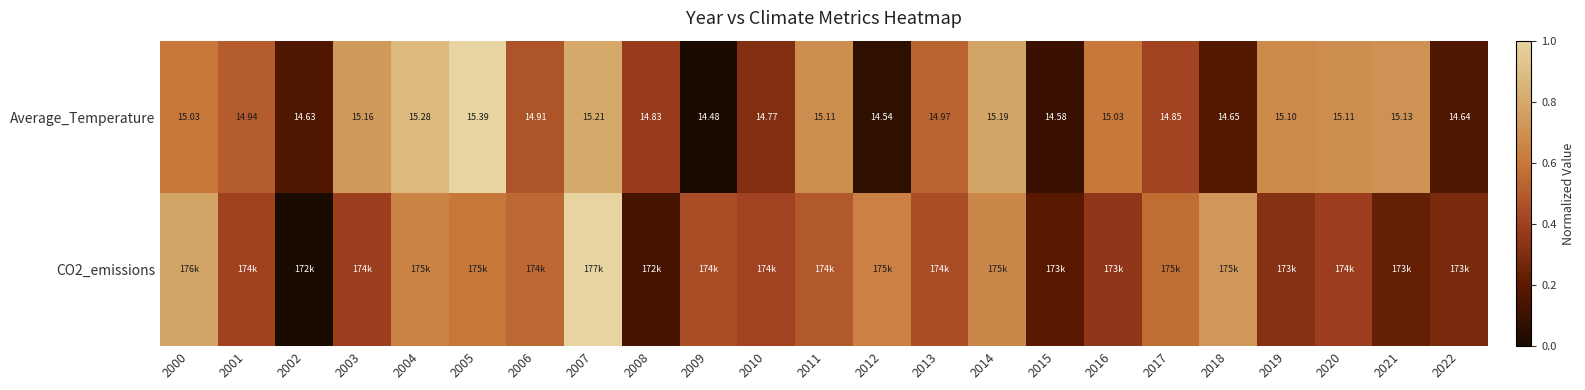

At which category is the sum across all series the highest?

2007